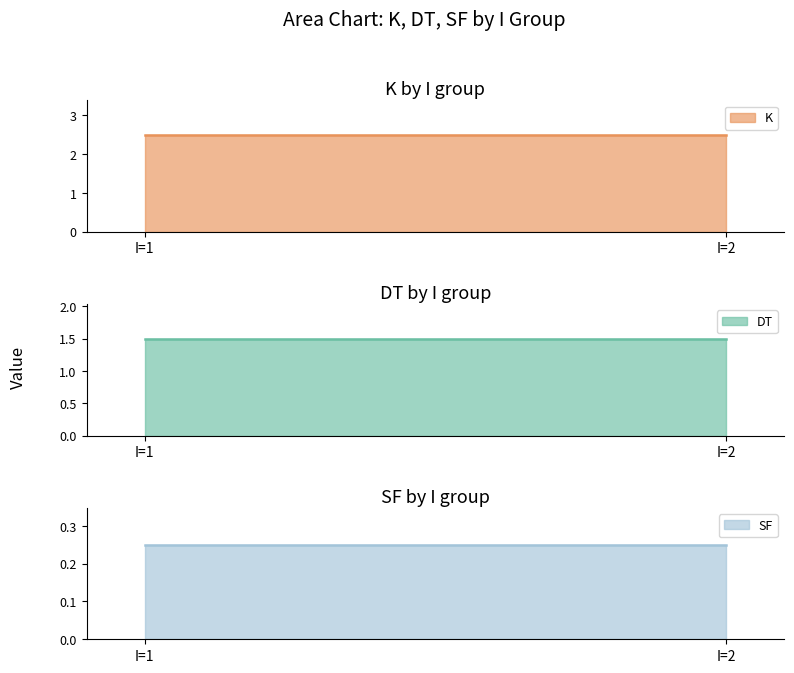

True or false: K and SF cross at least once.

False